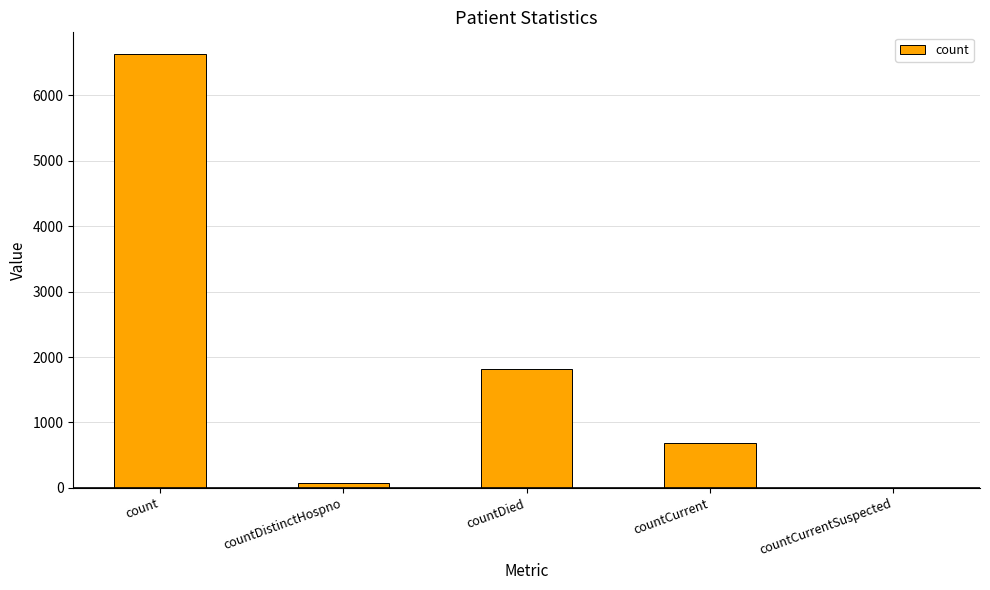

Where does the data first go above 693?

count